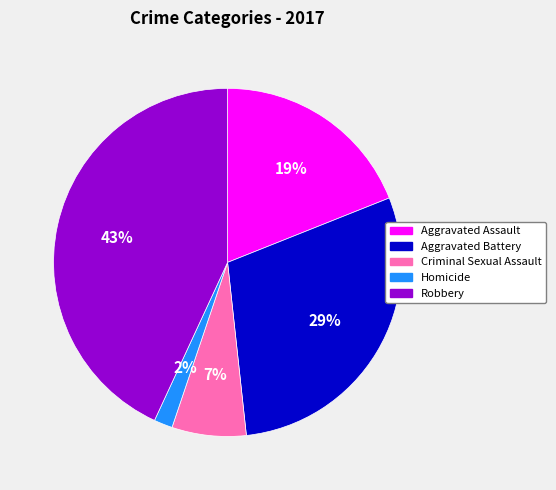

Is the sum of Homicide and Aggravated Battery greater than half?

No